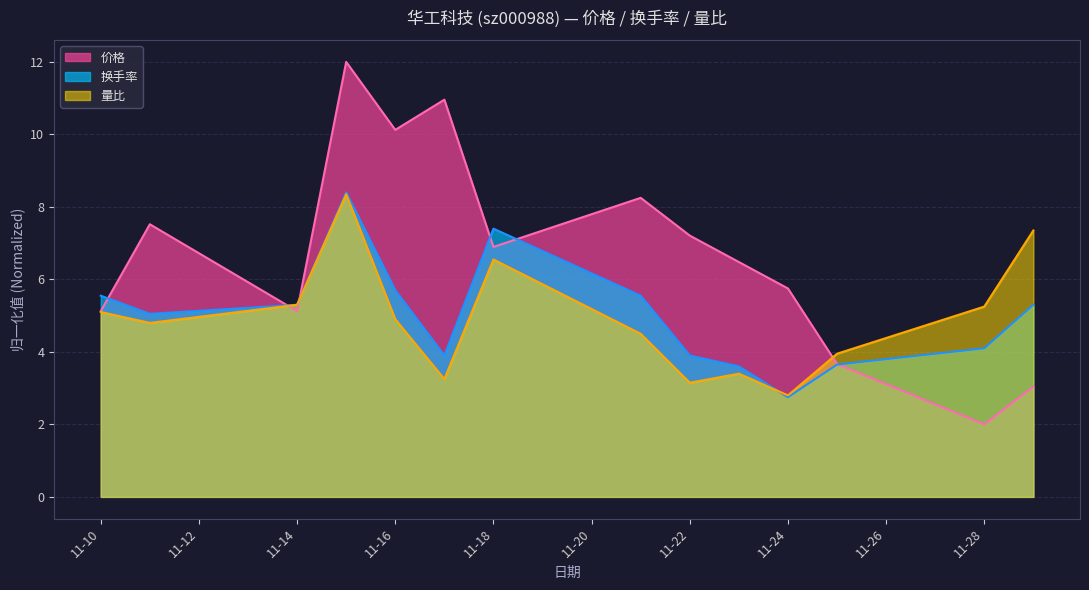

What is the maximum value for 换手率?

8.4